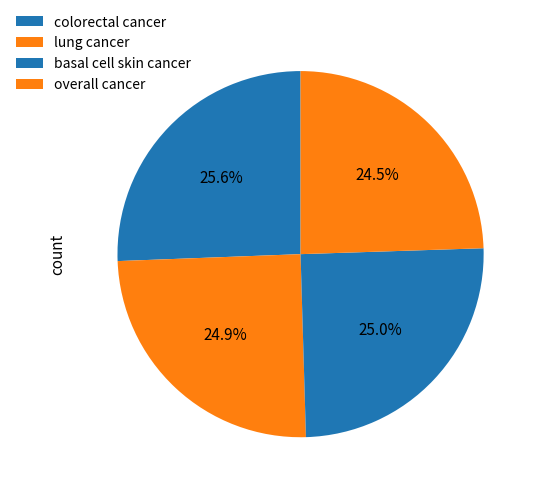

How many segments does this pie chart have?

4